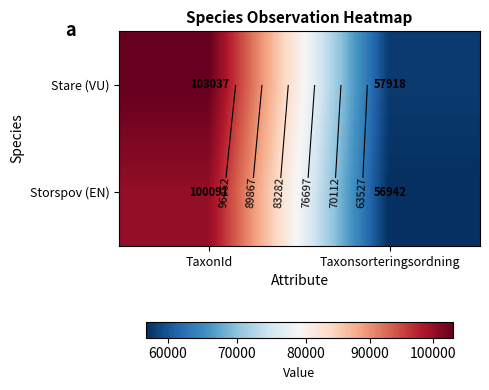

List the series in order of their peak value, highest first.

Stare (VU), Storspov (EN)